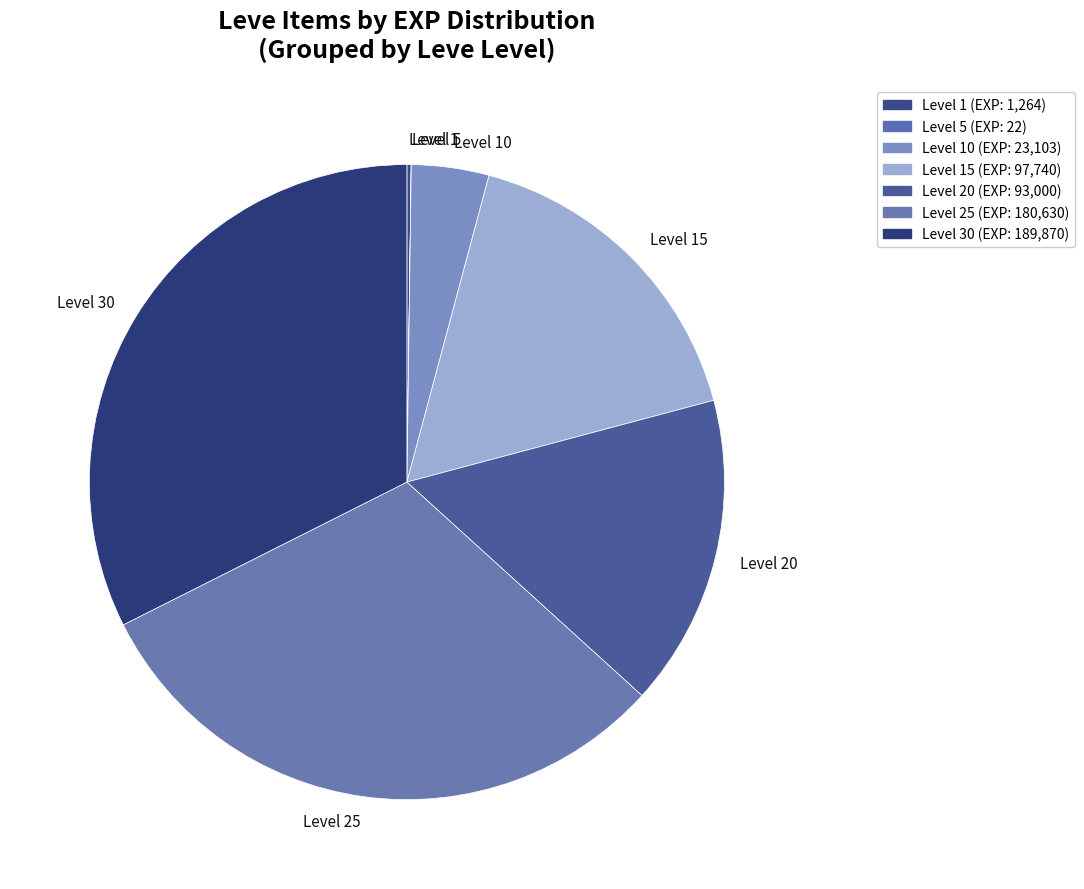

Does Level 30 account for over 50% of the chart?

No